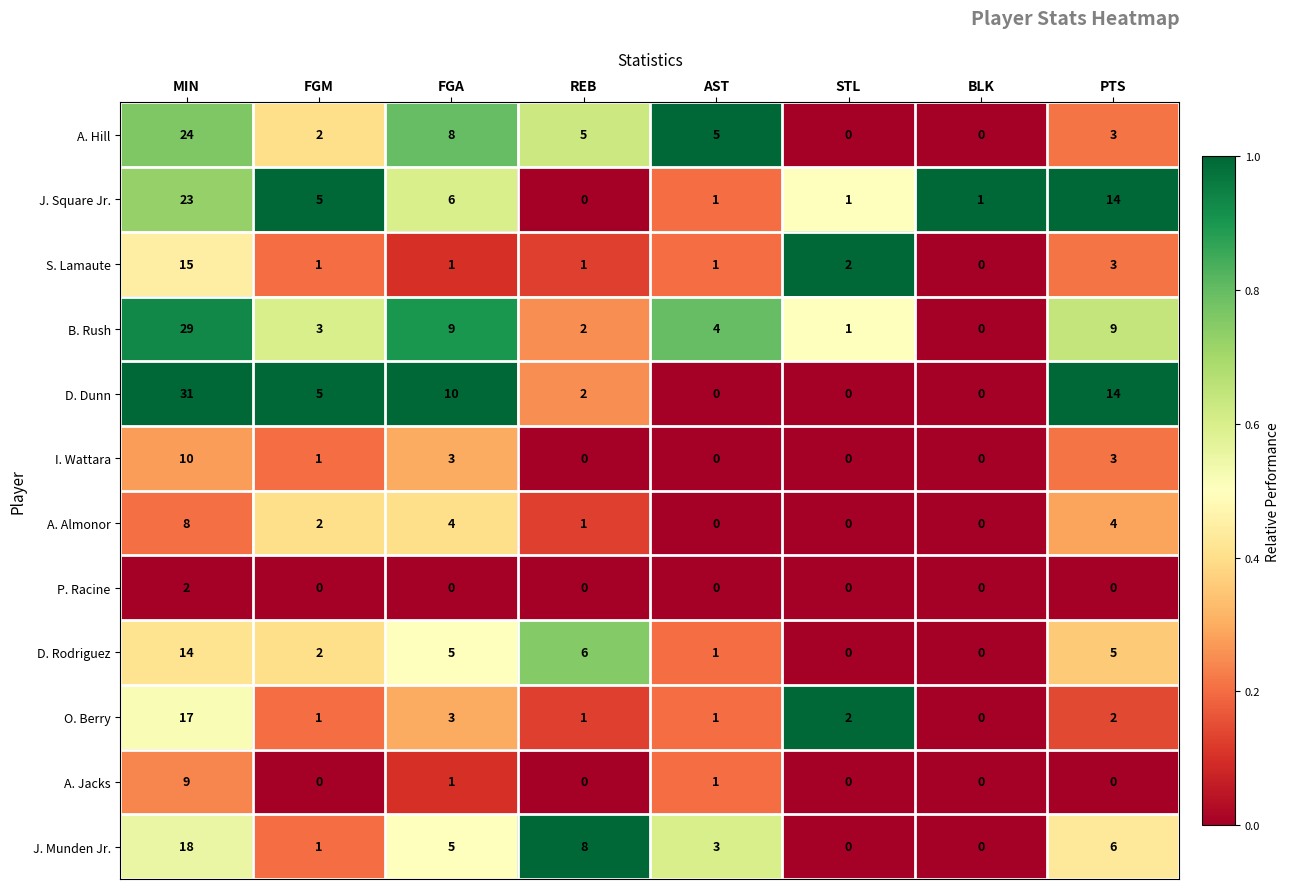

How many categories are shown in the chart?

8